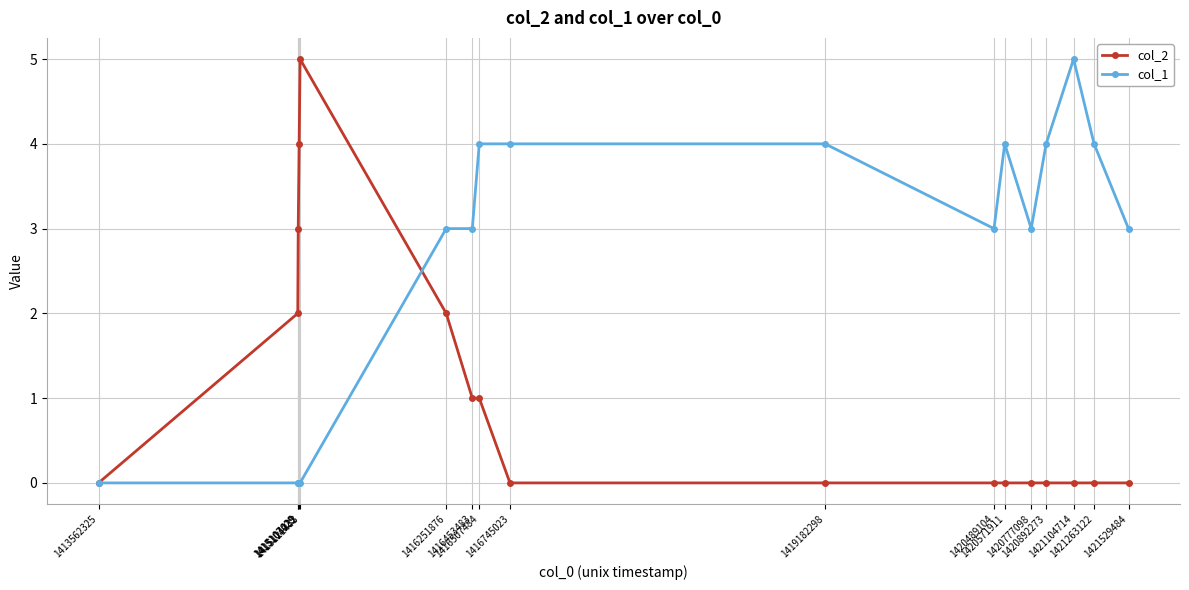

What is the greatest value displayed?

5